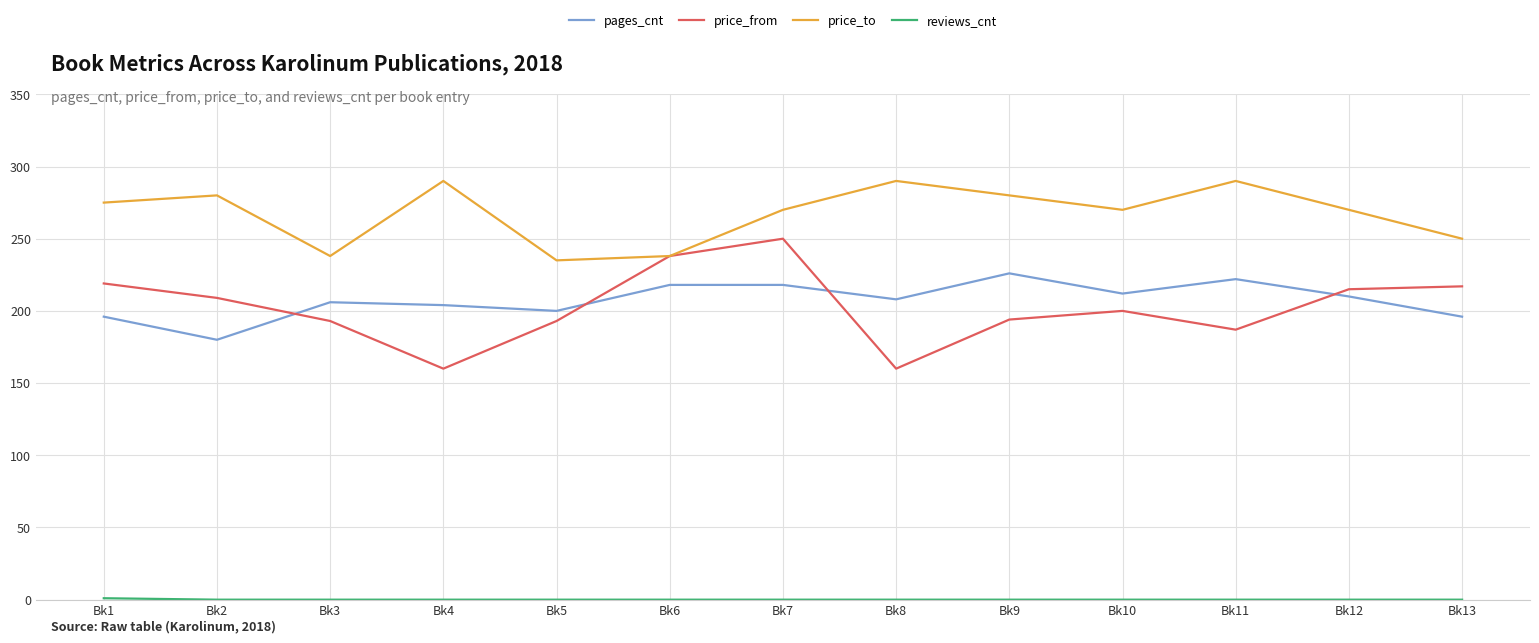

At how many categories does at least one series exceed 136?

13